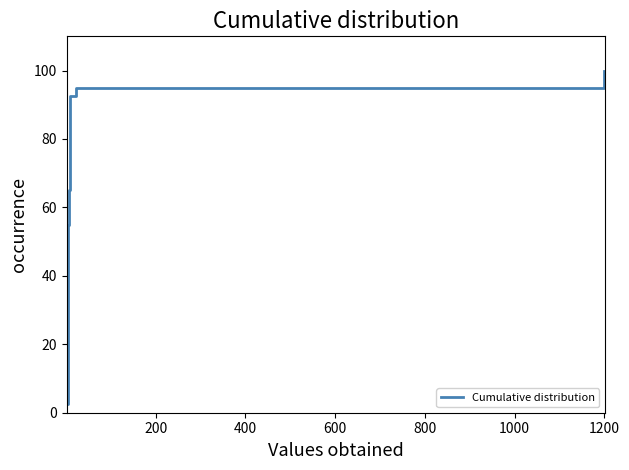

True or false: the data has more than 2 interior local peaks.

False